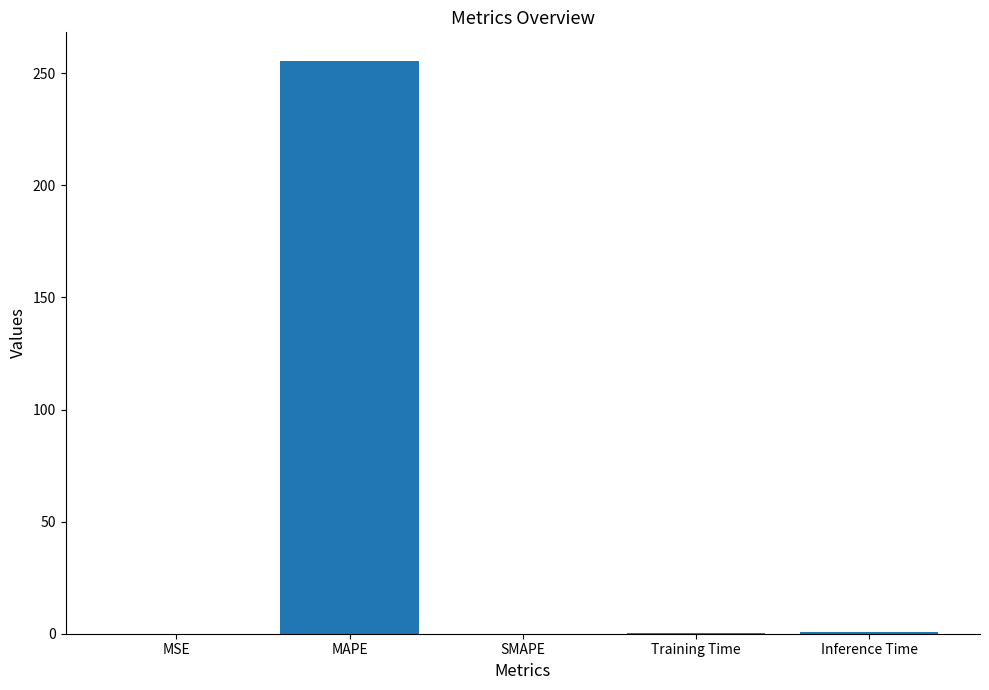

True or false: the data shows 0.0 at SMAPE.

True